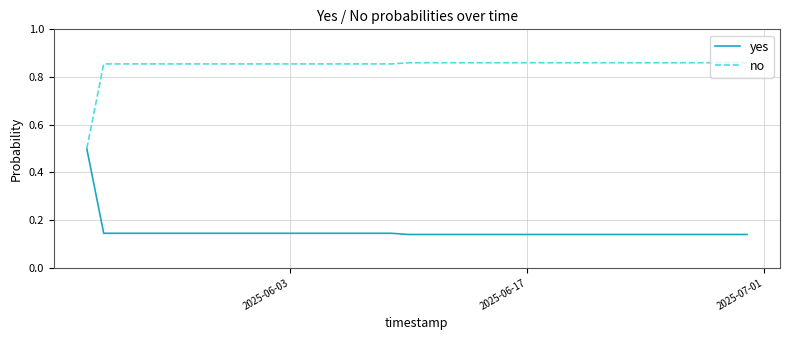

List the series in order of their overall mean, lowest first.

yes, no